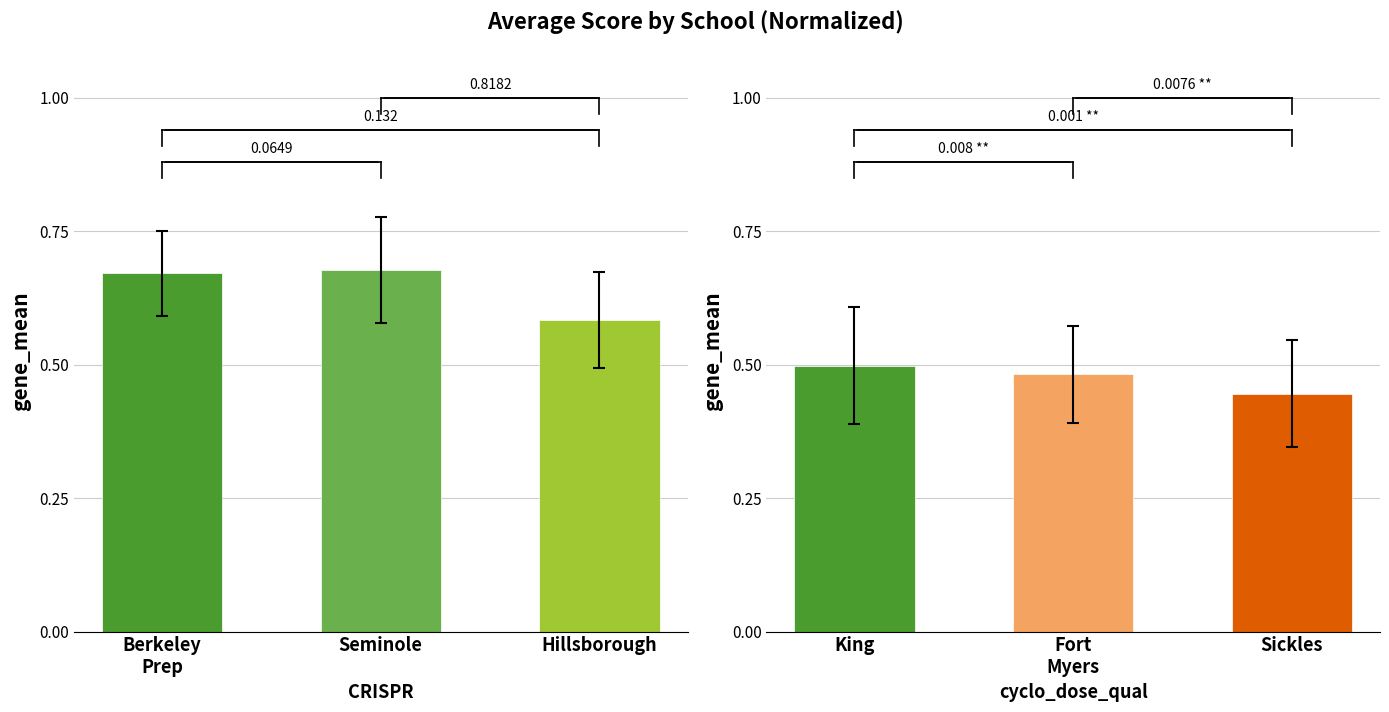

Is it true that the value at King is 0.8?

False